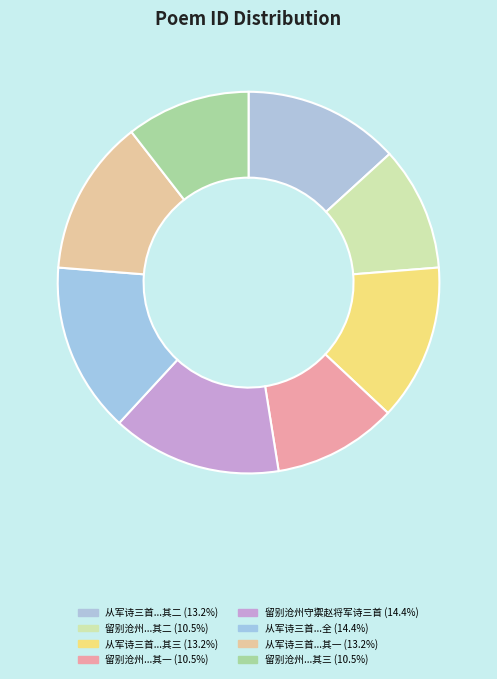

To the nearest percent, what is the average slice percentage?

12%